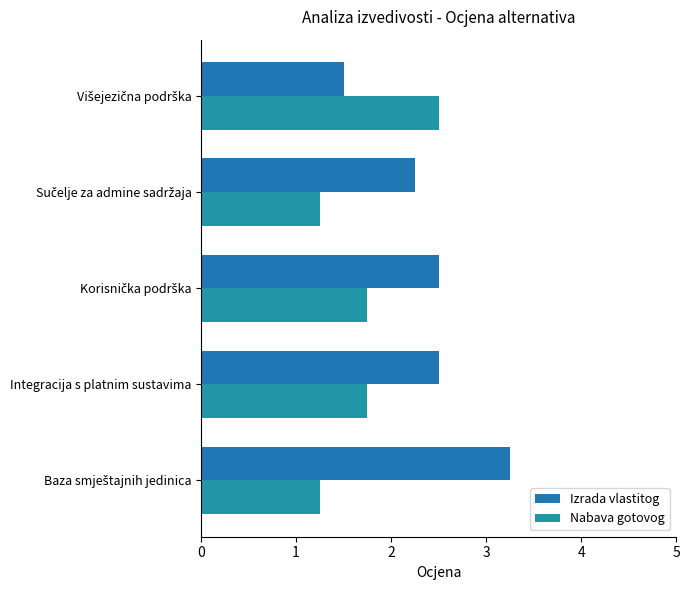

How many categories are shown in the chart?

5